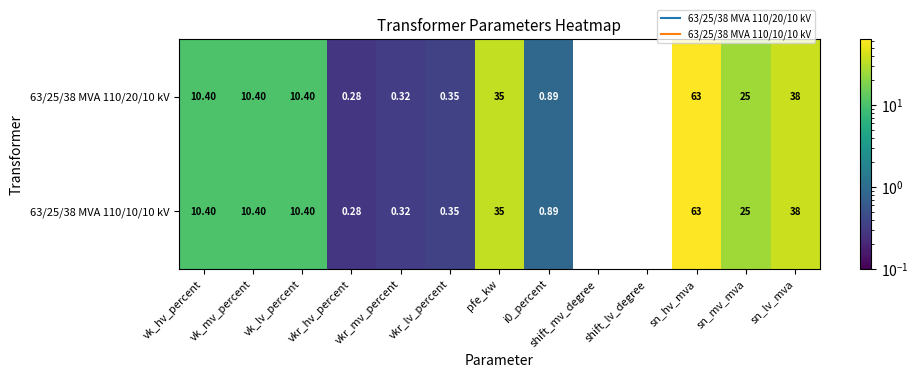

Is the value of 63/25/38 MVA 110/10/10 kV at shift_mv_degree greater than the value of 63/25/38 MVA 110/20/10 kV at pfe_kw?

No